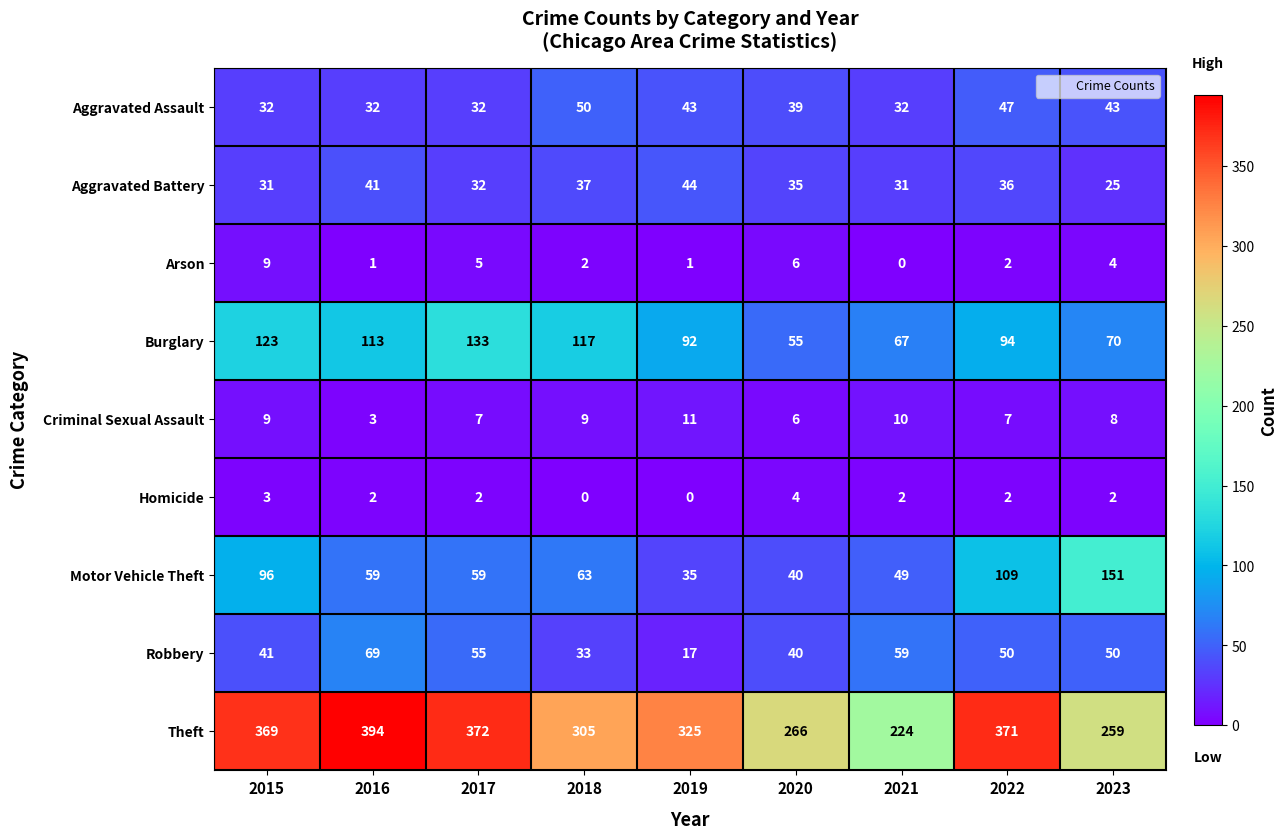

What is the sum of all Criminal Sexual Assault values?

70